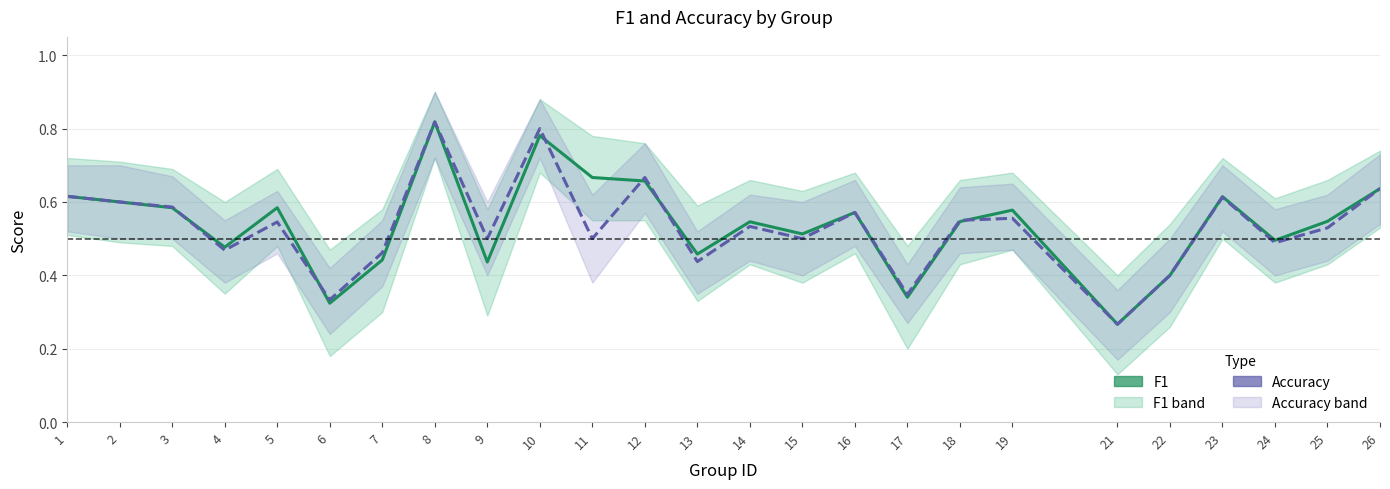

Count the f1 values in the range 0 to 1.

25